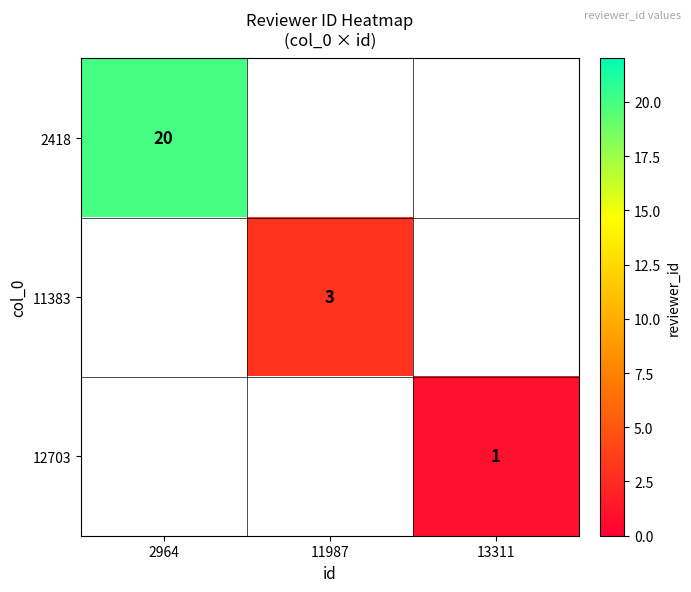

The 12703 series shows 0 at 13311. True or false?

False